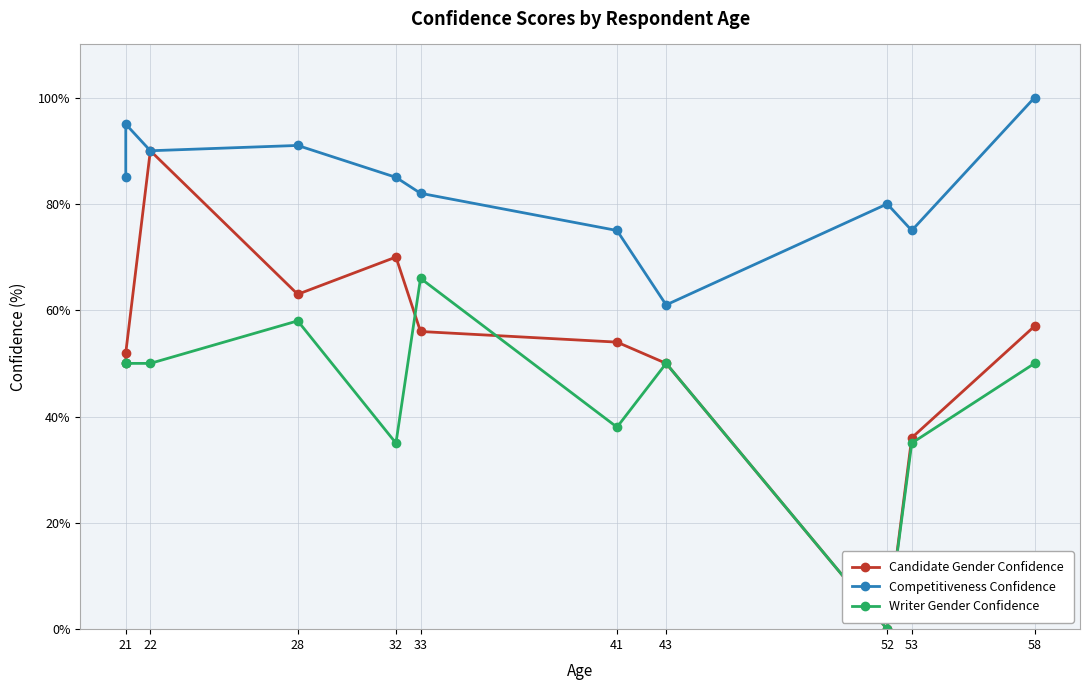

List the series in order of their peak value, highest first.

Competitiveness Confidence, Candidate Gender Confidence, Writer Gender Confidence